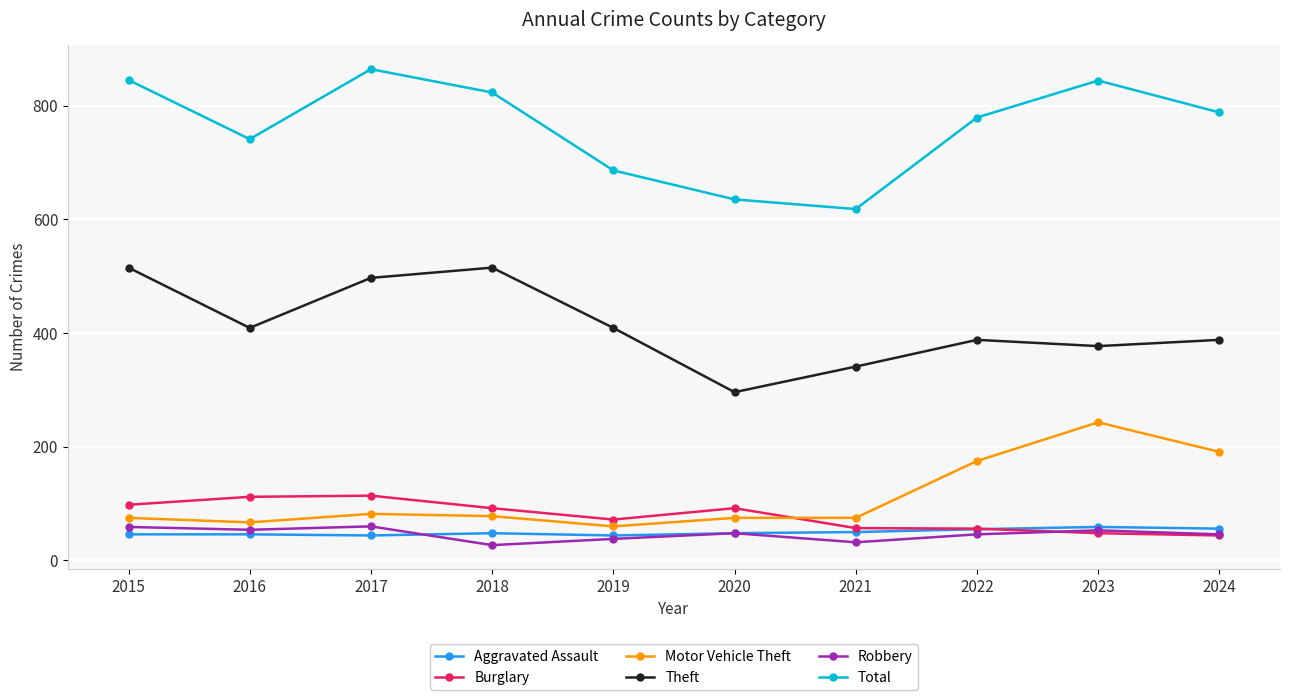

At which category does the chart reach its peak across all series?

2017